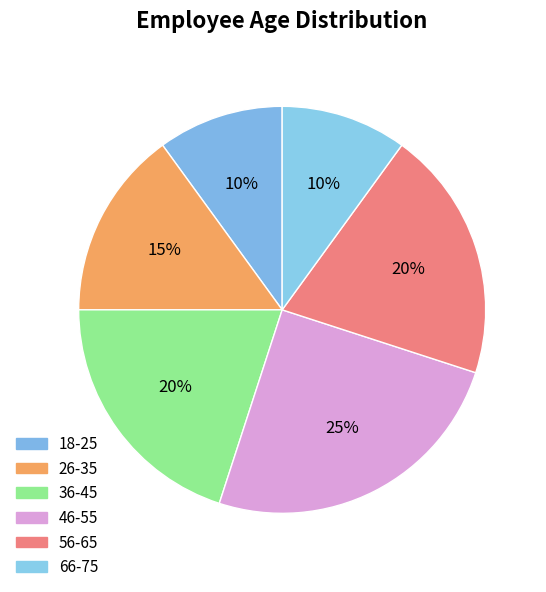

How much of the chart is everything except 18-25?

90.0%